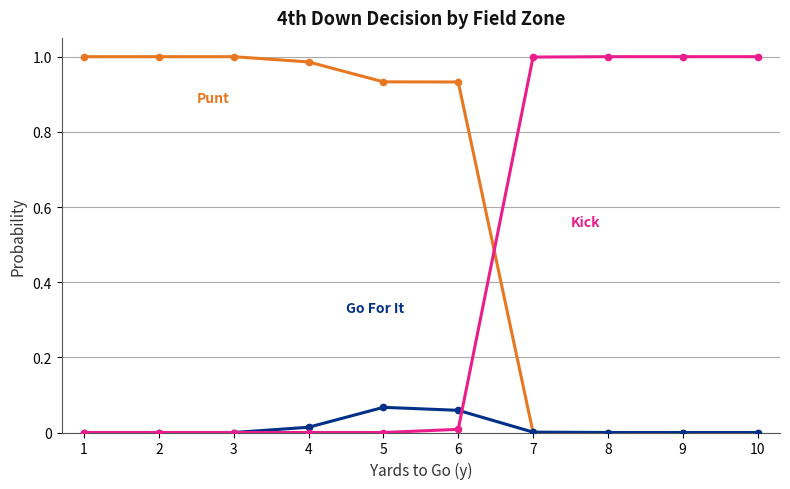

Reading left to right, extract all data points from this chart.

Punt: 1=1.0	2=1.0	3=1.0	4=1.0	5=0.9	6=0.9	7=0.0	8=0.0	9=0.0	10=0.0
Go For It: 1=0.0	2=0.0	3=0.0	4=0.0	5=0.1	6=0.1	7=0.0	8=0.0	9=0.0	10=0.0
Field Goal / Kick: 1=0.0	2=0.0	3=0.0	4=0.0	5=0.0	6=0.0	7=1.0	8=1.0	9=1.0	10=1.0